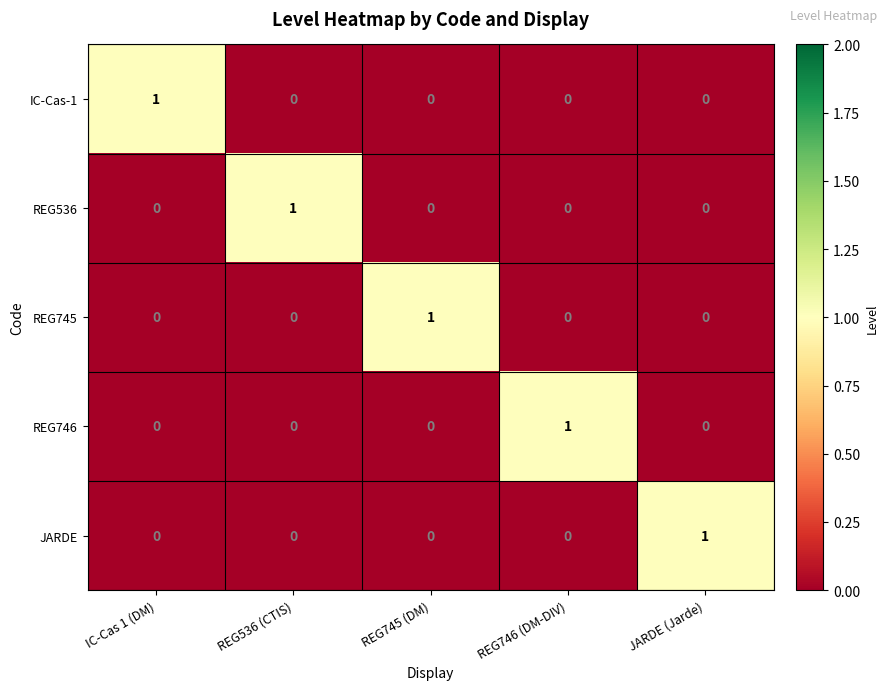

Count the REG746 values in the range 0 to 1.

5